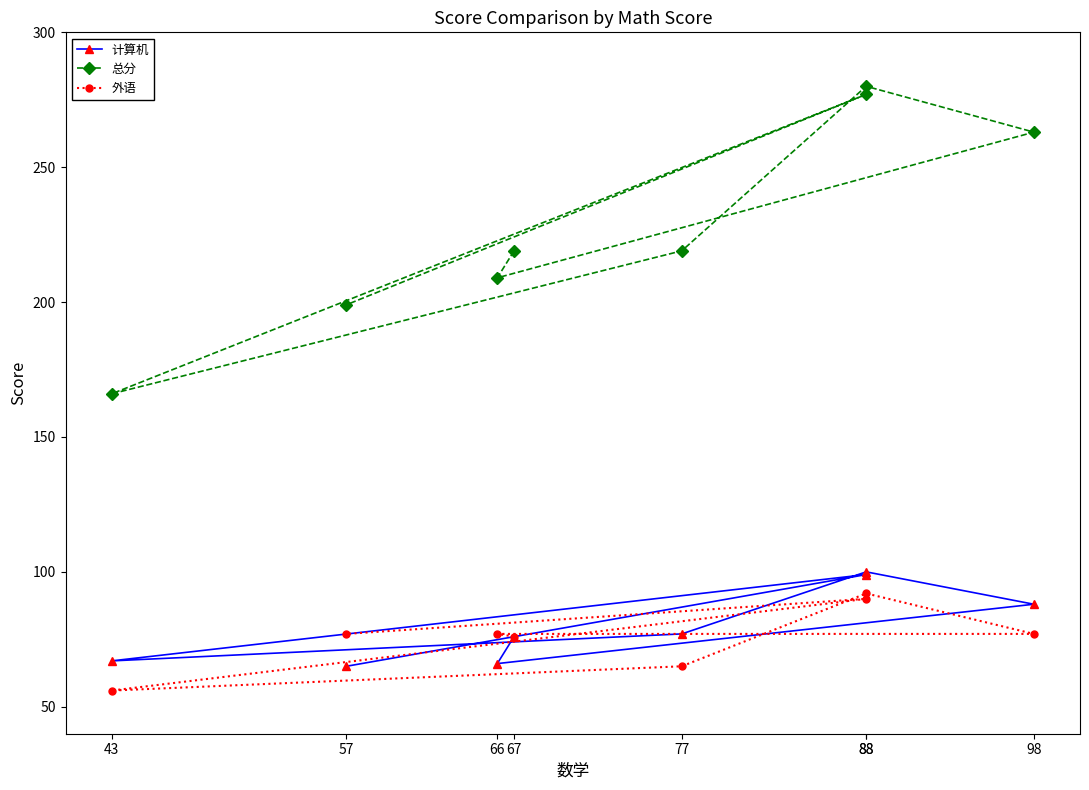

How many data points in 外语 are above 77?

2